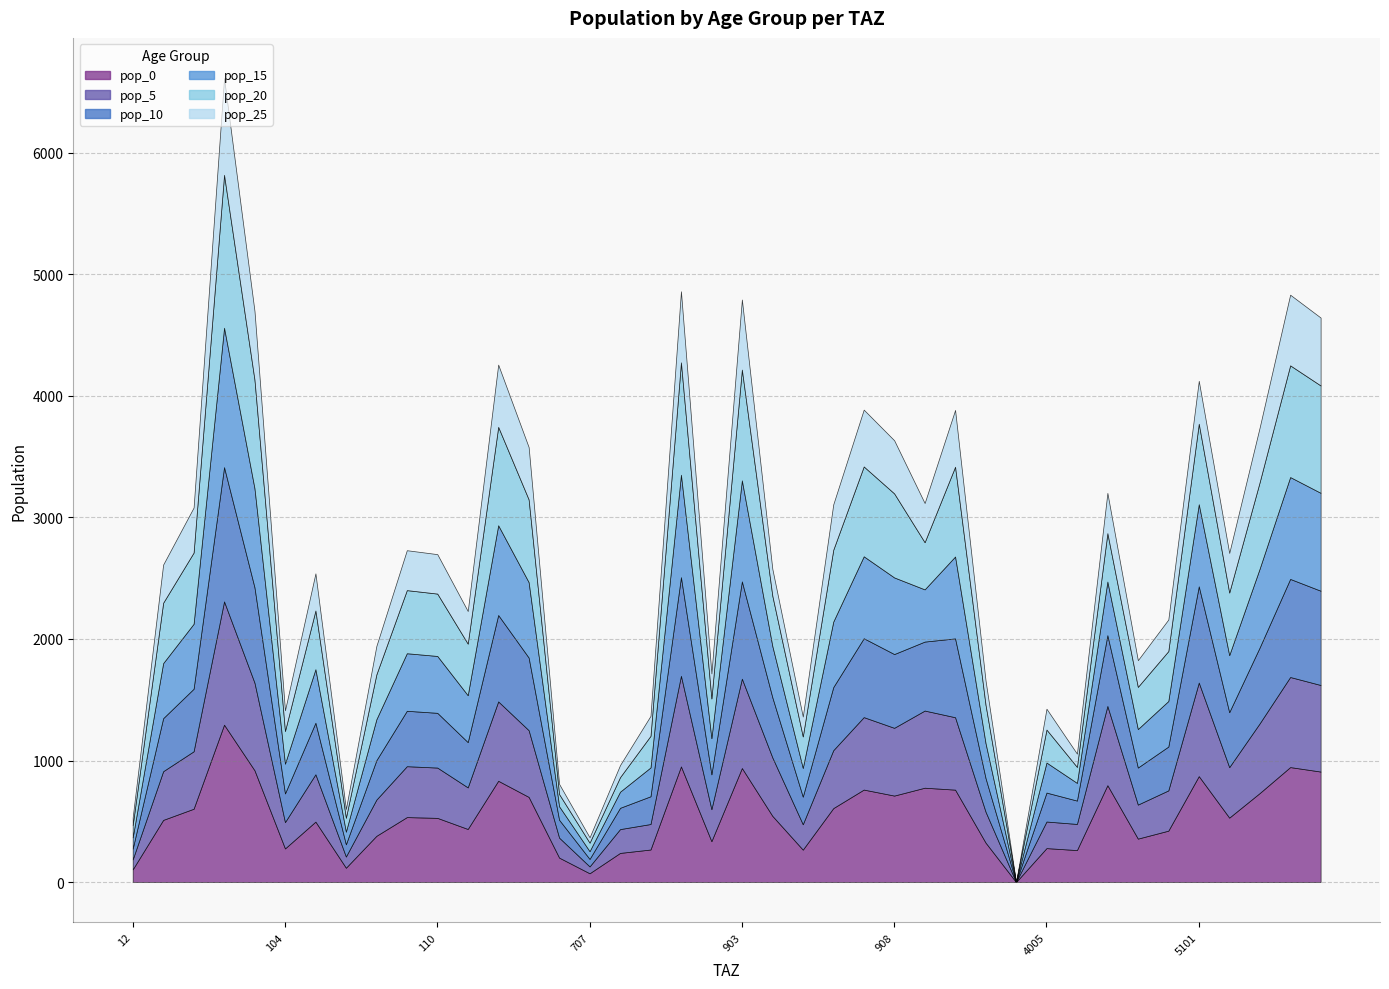

In pop_10, how many points are lower than both neighbors (excluding endpoints)?

11